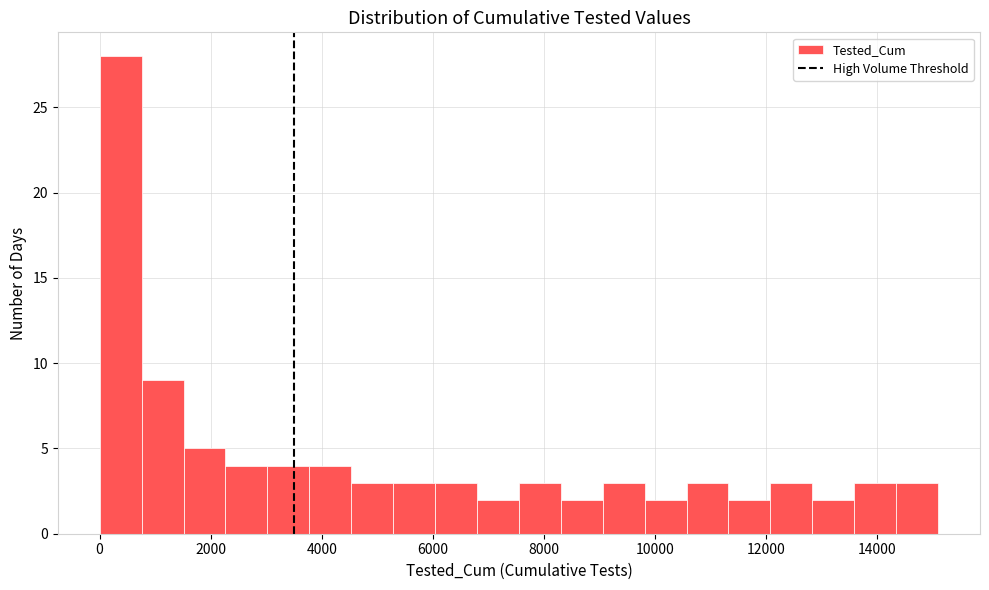

Around what value on the x-axis is the tallest bar? Give the approximate position of its centre, as read against the axis.

400